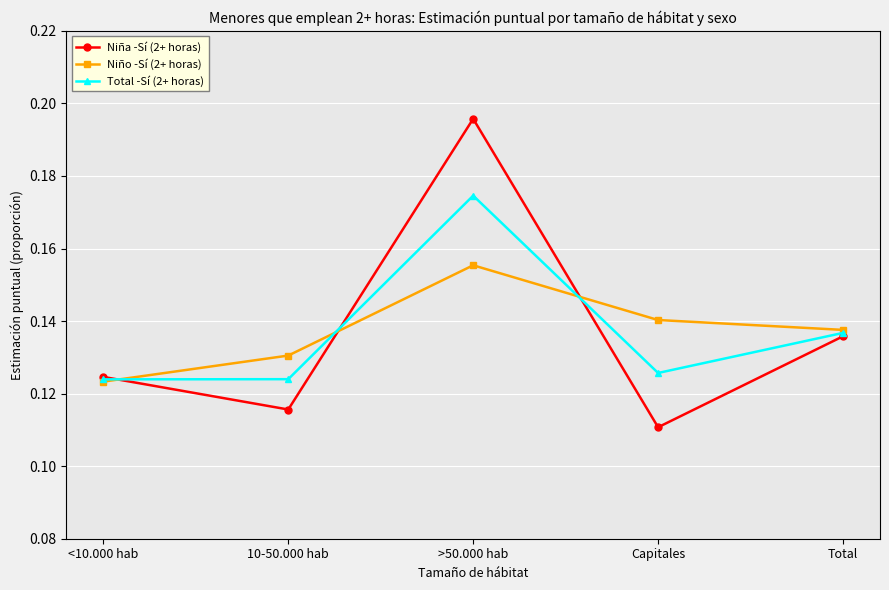

How many Niño -Sí (2+ horas) values are between 0 and 1?

5